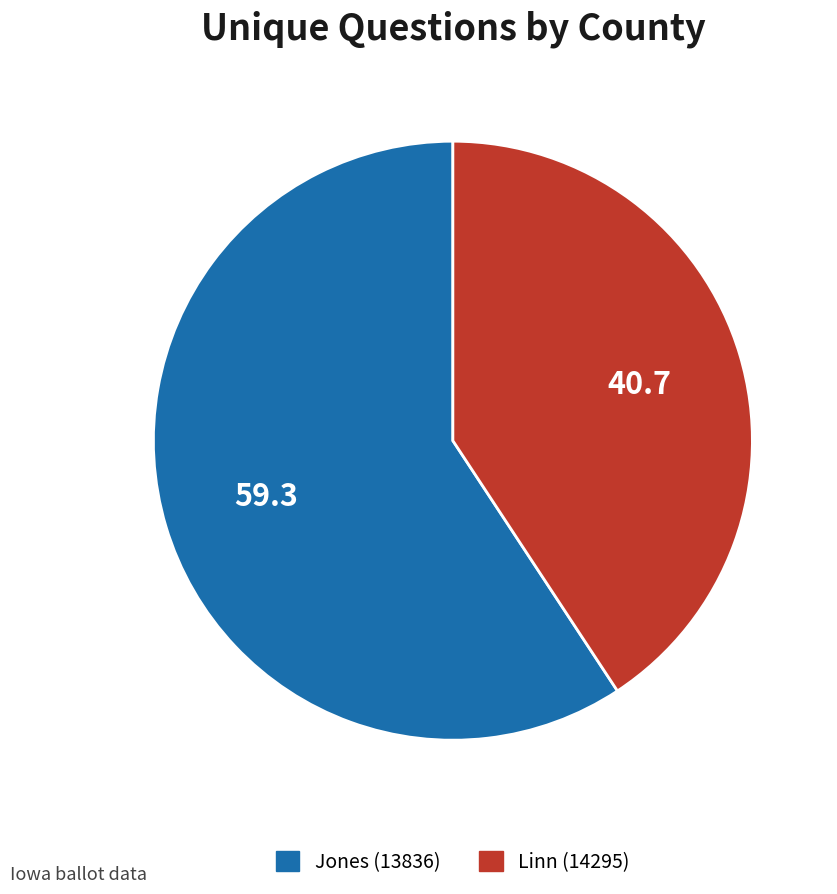

How many slices are in this pie chart?

2